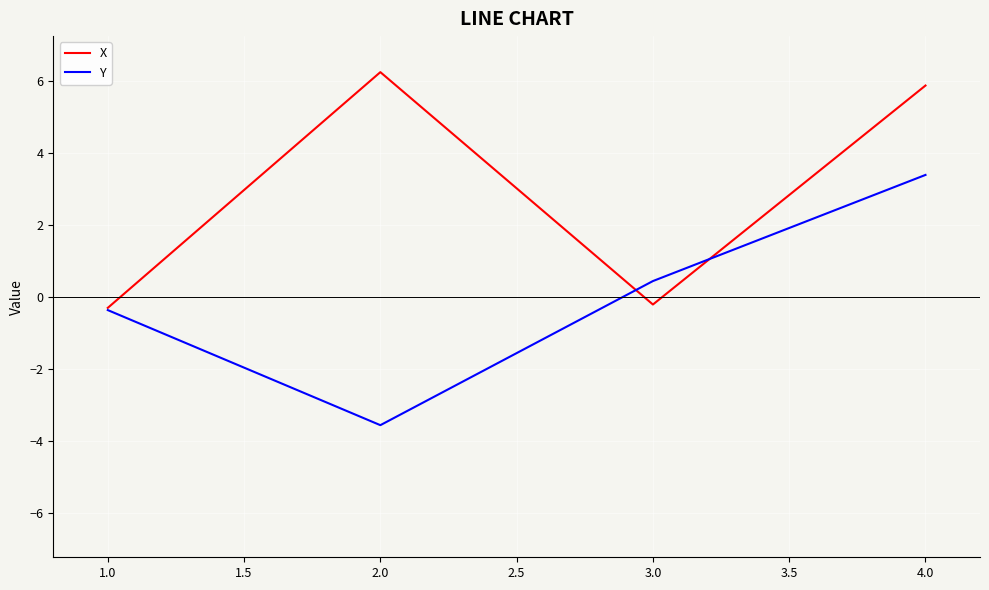

What is the difference between the maximum and minimum values in the X series?

6.5